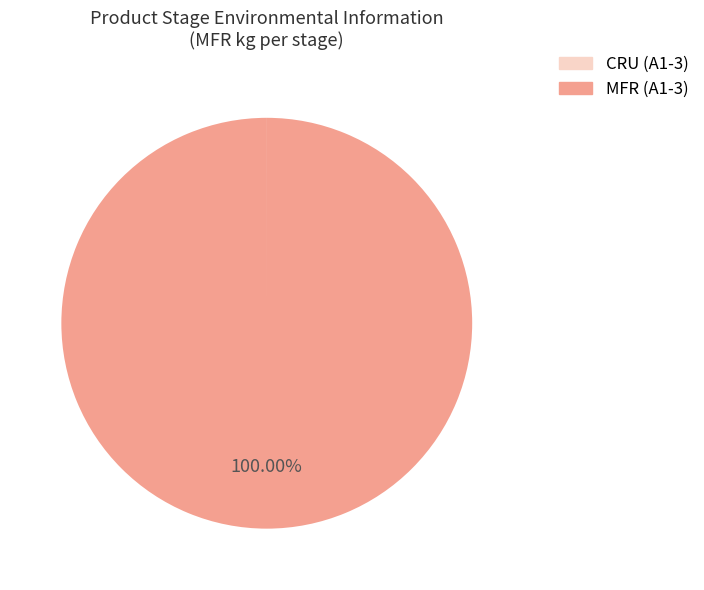

Is there any slice that represents more than half of the pie?

Yes